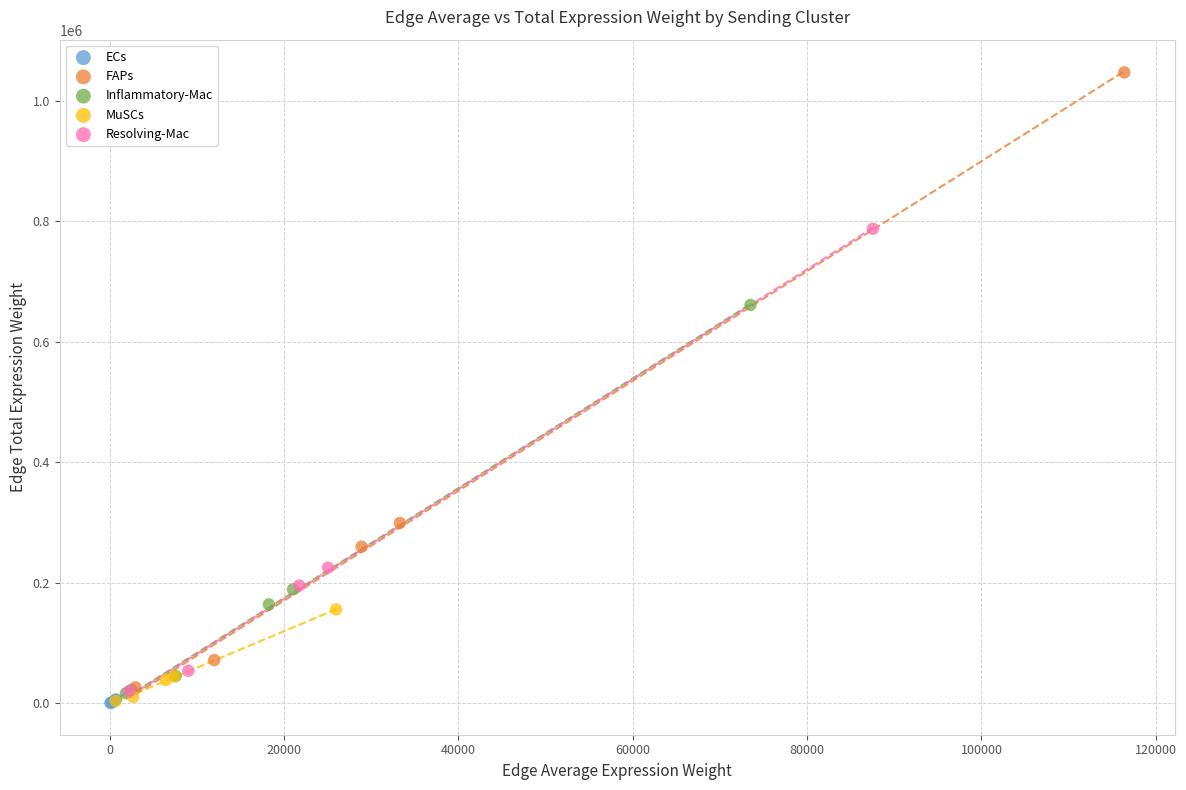

Which series contains the highest Y value?

FAPs